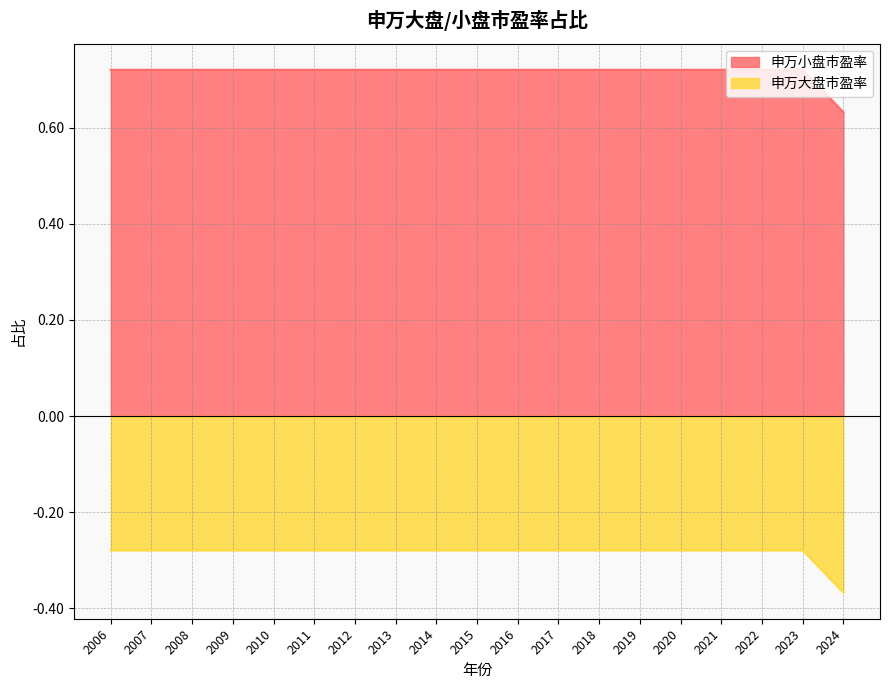

Rank the series by their maximum value, from lowest to highest.

申万大盘市盈率, 申万小盘市盈率